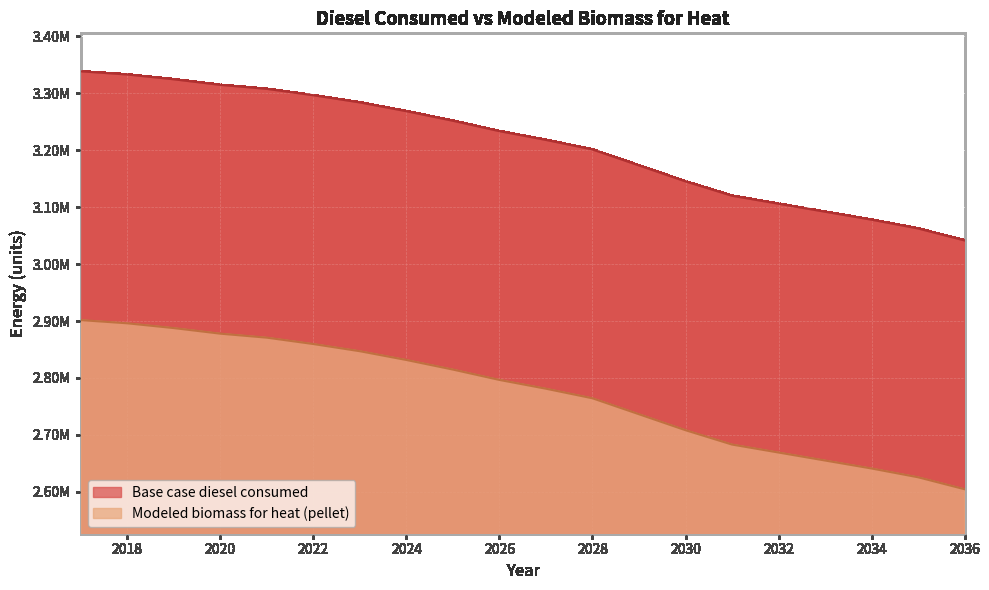

What is the difference between the maximum and second lowest values in the Modeled biomass for heat (pellet) series?

275900.0